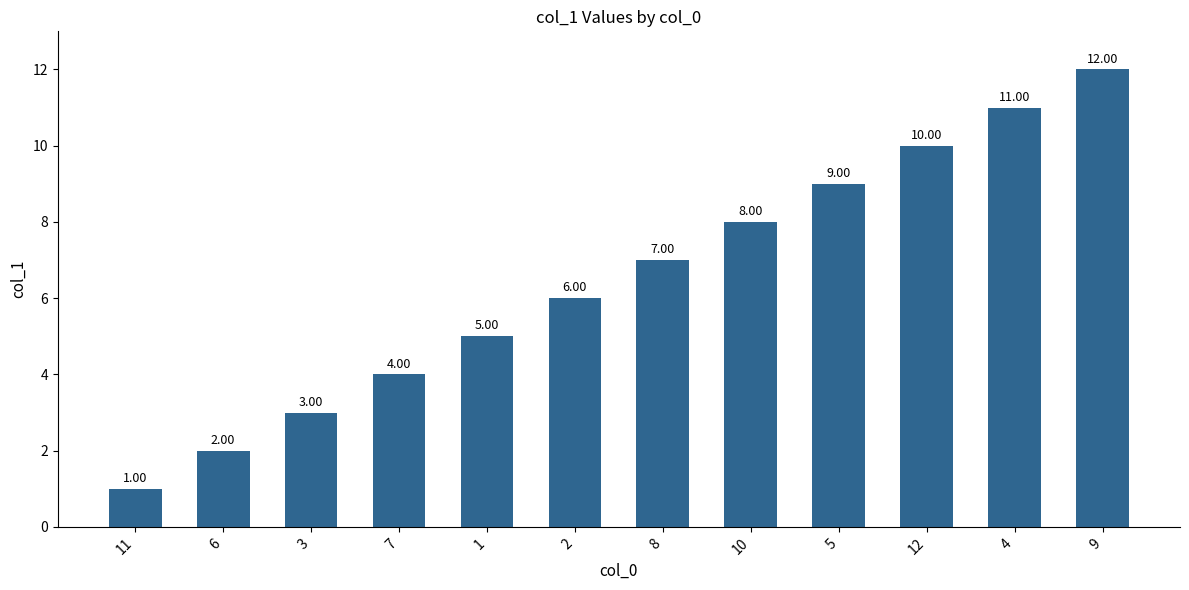

Rank the categories by value from highest to lowest.

9, 4, 12, 5, 10, 8, 2, 1, 7, 3, 6, 11